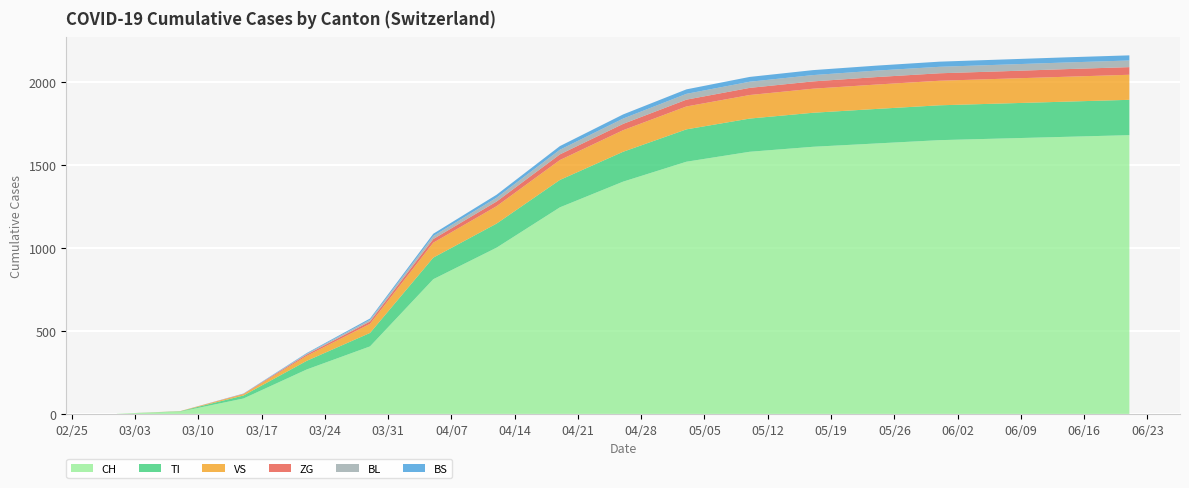

Reading left to right, list all the values displayed in this chart.

CH: 1	14	93	268	407	812	1002	1245	1400	1520	1580	1610	1630	1650	1660	1670	1680
TI: 0	2	18	52	81	130	145	165	180	195	200	205	208	210	211	212	213
VS: 0	1	8	30	55	90	105	120	130	138	142	145	147	148	149	150	151
ZG: 0	0	2	8	14	22	28	34	38	41	43	44	45	45	45	46	46
BL: 0	0	1	5	10	18	23	28	32	35	37	38	39	39	40	40	40
BS: 0	0	1	4	8	14	18	22	25	27	29	30	30	31	31	31	31